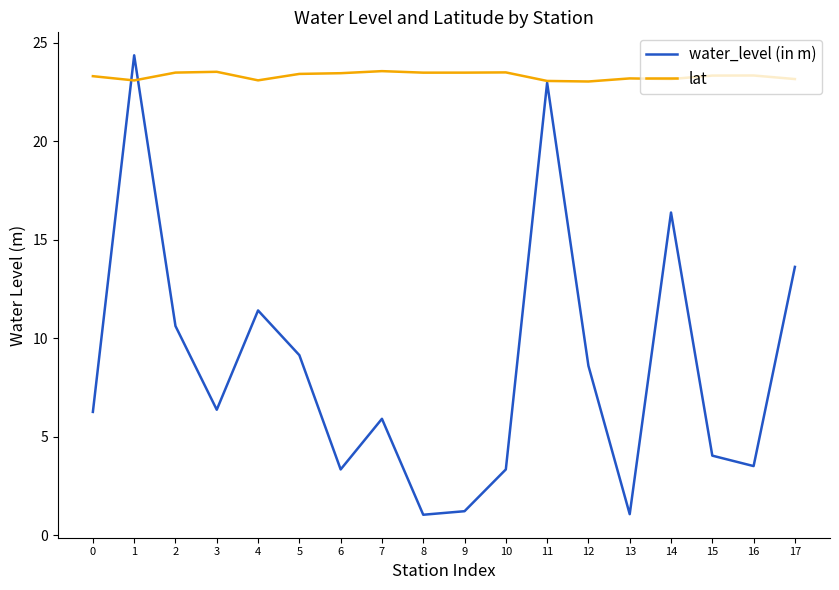

True or false: lat has a value of 35.4 at 14.

False